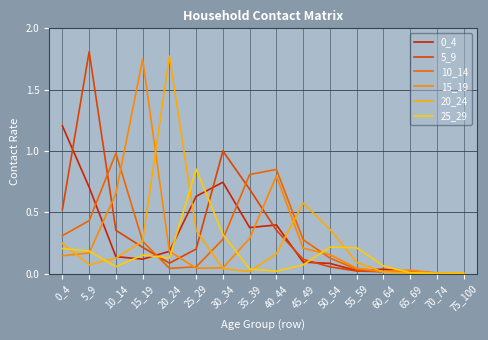

How many lines are shown in the chart?

6